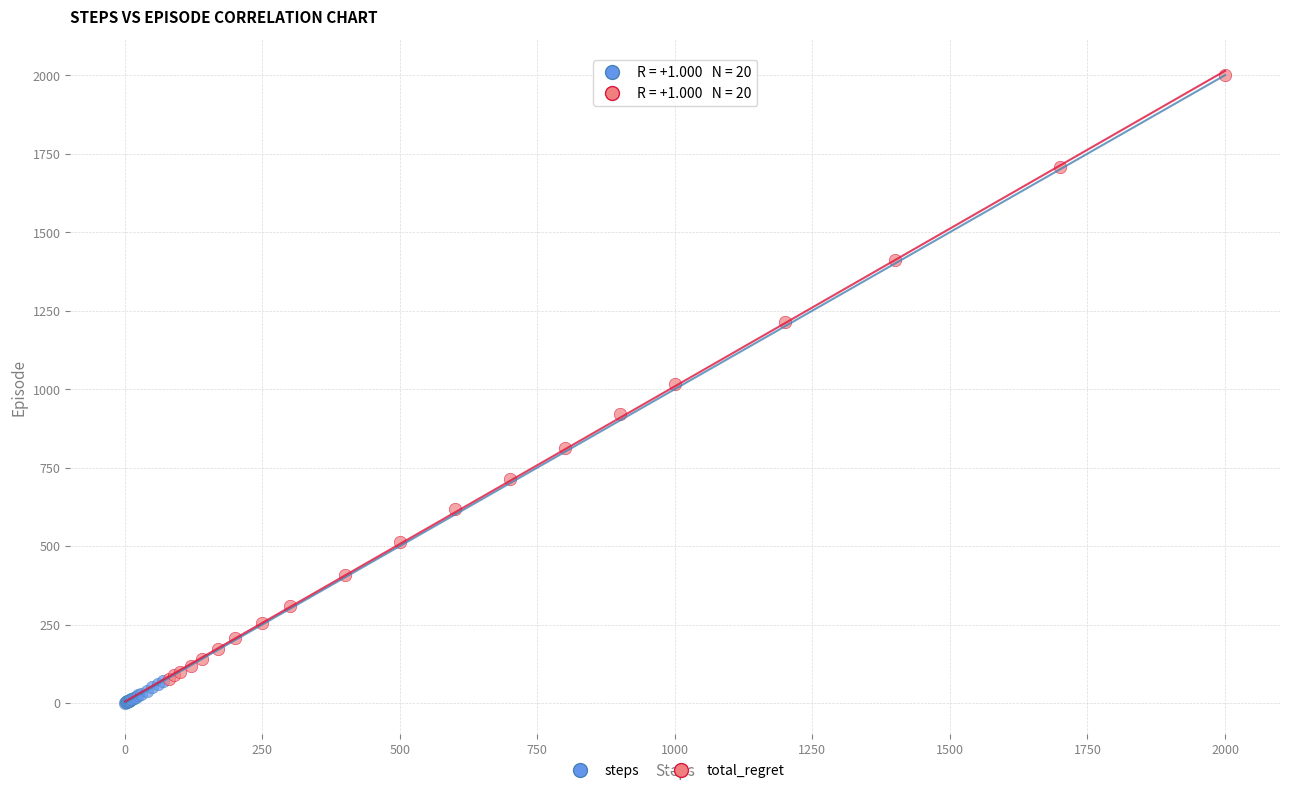

Which series reaches the maximum Y coordinate?

total_regret